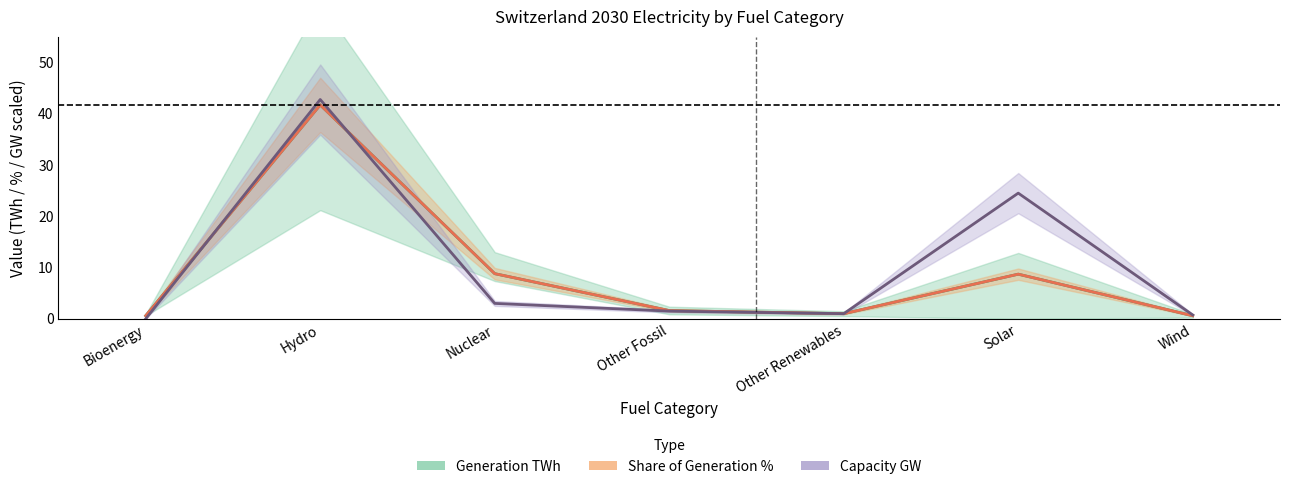

Reading right to left, list all the values displayed in this chart.

Generation TWh: 0.6	8.7	1.0	1.6	8.8	41.7	0.6
Share of Generation (scaled): 0.6	8.7	1.0	1.6	8.8	41.7	0.6
Capacity GW (scaled): 0.8	24.5	1.0	1.5	3.0	42.8	0.0